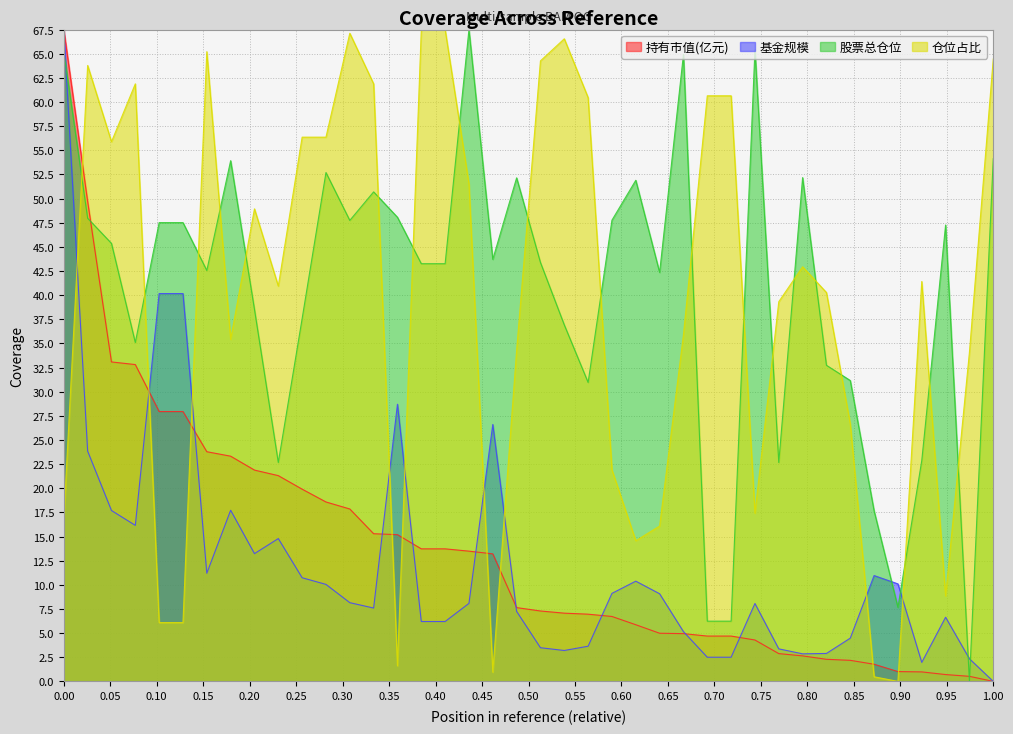

True or false: 仓位占比 has a value of 25.1 at 35.

False